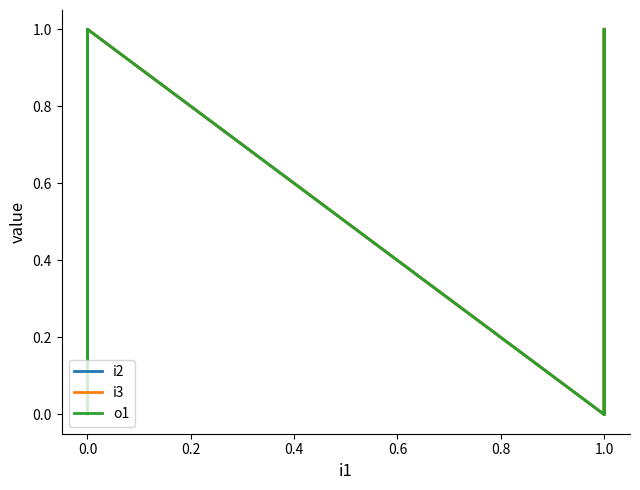

What is the difference between the maximum and minimum values in the i3 series?

1